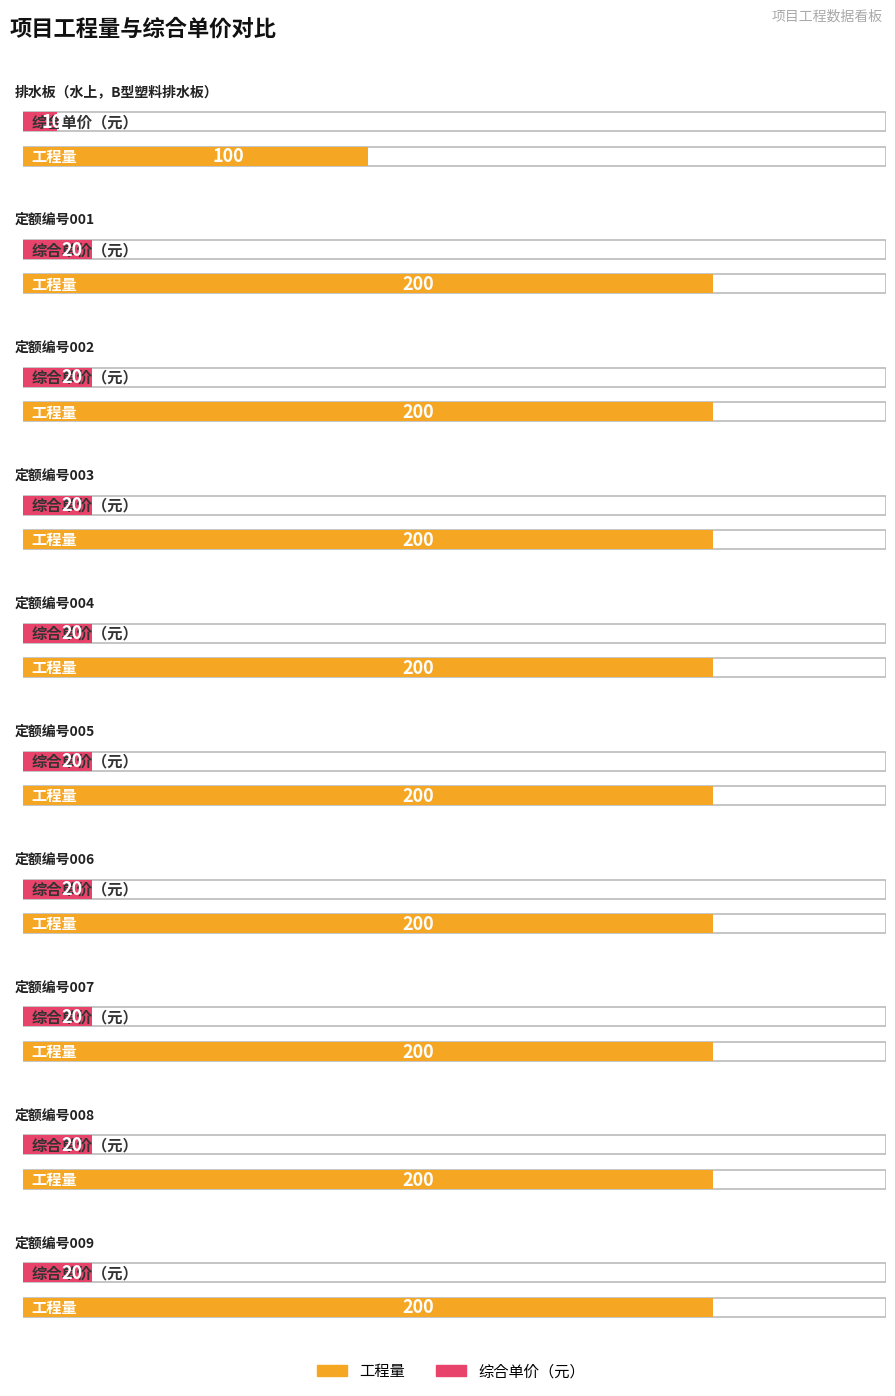

Reading right to left, list all the values displayed in this chart.

工程量: 定额编号009=200	定额编号008=200	定额编号007=200	定额编号006=200	定额编号005=200	定额编号004=200	定额编号003=200	定额编号002=200	定额编号001=200	排水板（水上，B型塑料排水板）=100
综合单价（元）: 定额编号009=20	定额编号008=20	定额编号007=20	定额编号006=20	定额编号005=20	定额编号004=20	定额编号003=20	定额编号002=20	定额编号001=20	排水板（水上，B型塑料排水板）=10